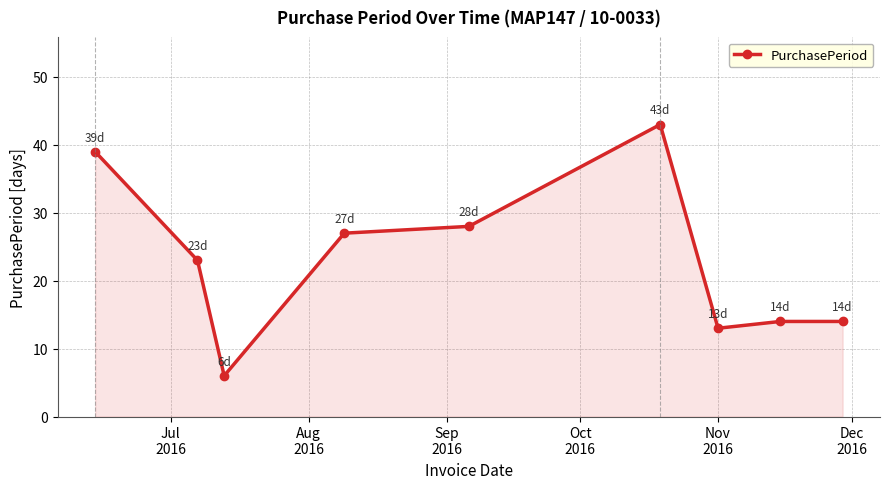

True or false: the data has more than 0 interior local peaks.

True